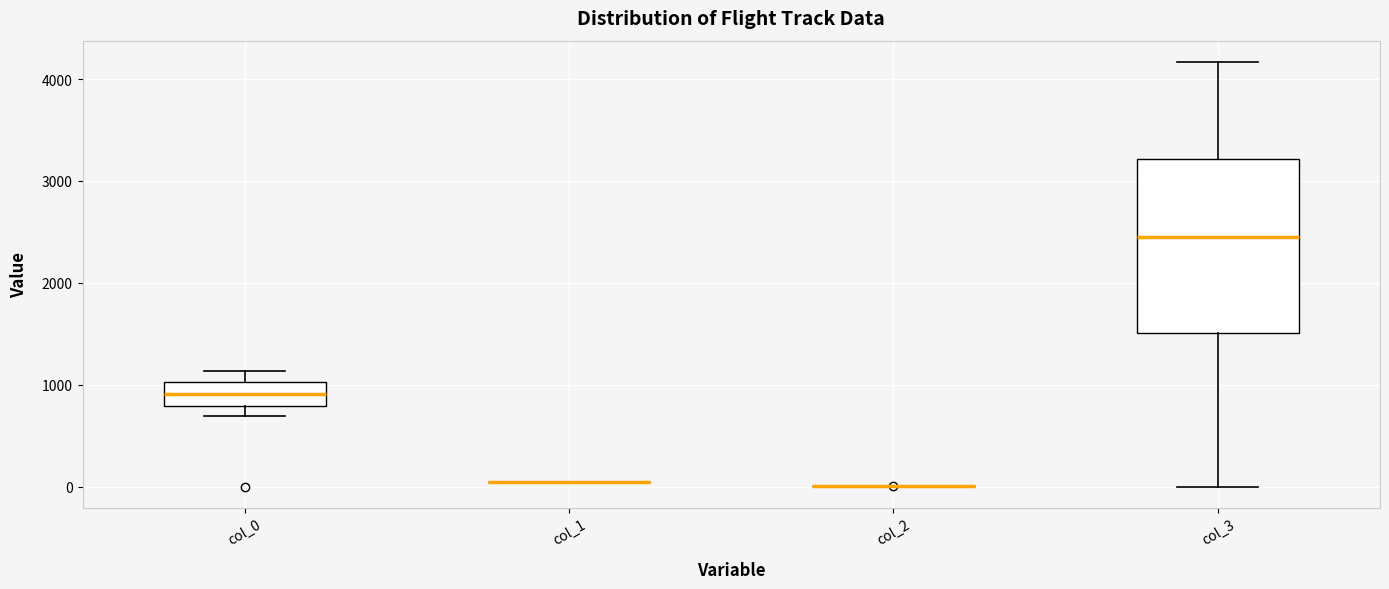

Reading left to right, read every box against the y-axis: the position of its median line, the range the box covers, and the ends of its whiskers. The values are not printed on the chart, so give them approximately, as read against the axis.

col_0: median 900, box 800 to 1000, whiskers 700 to 1100
col_1: box collapsed to a line at 0, whiskers 0 to 0
col_2: box collapsed to a line at 0, whiskers 0 to 0
col_3: median 2400, box 1500 to 3200, whiskers 0 to 4200